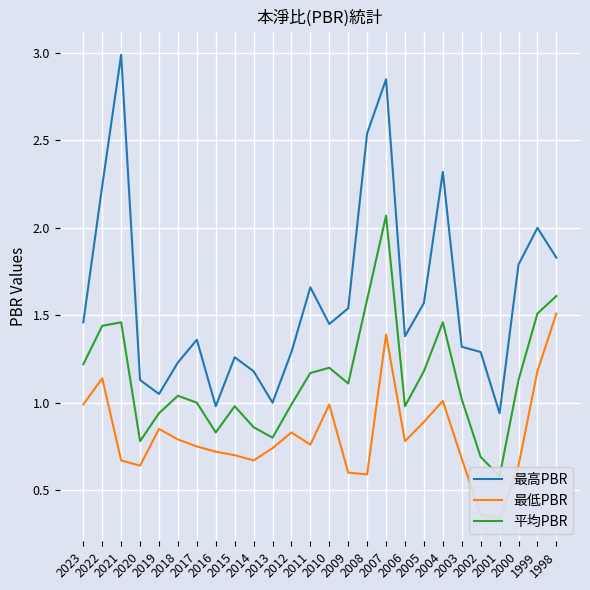

Where is 最高PBR nearest to the value 1?

2013